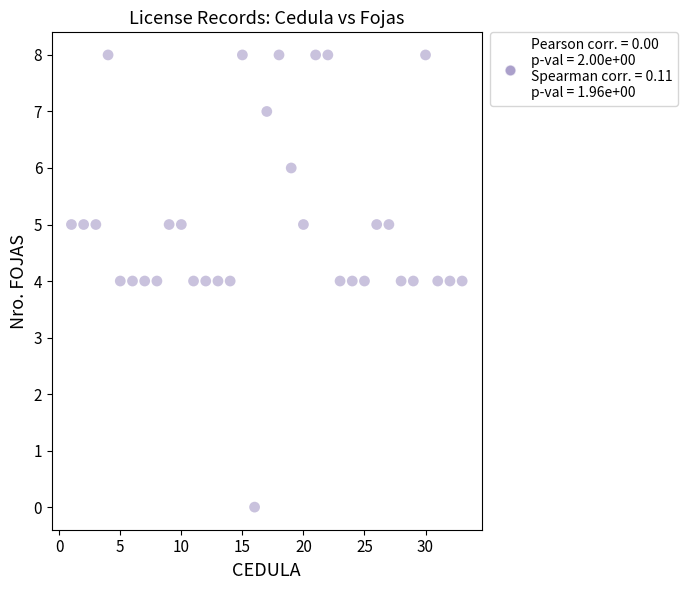

What is the range of Y values (max minus min)?

8